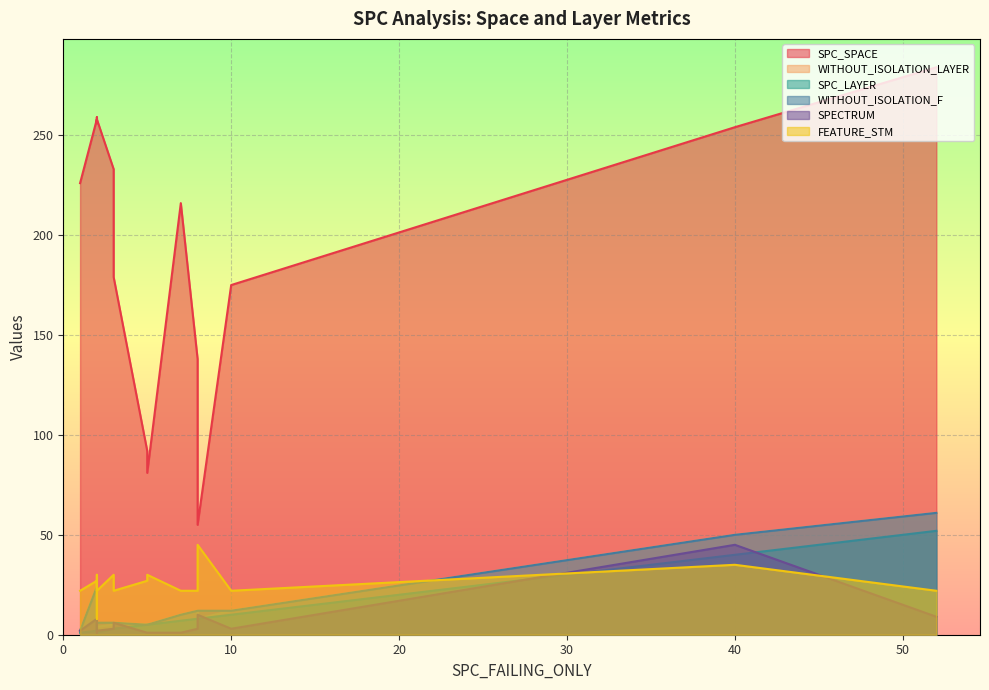

How many data points in SPECTRUM are less than 3?

7